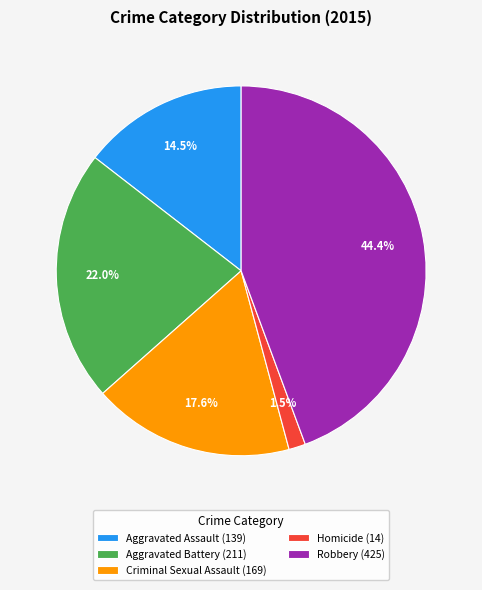

What is the ratio of the value at Robbery to the value at Aggravated Assault?

3.1